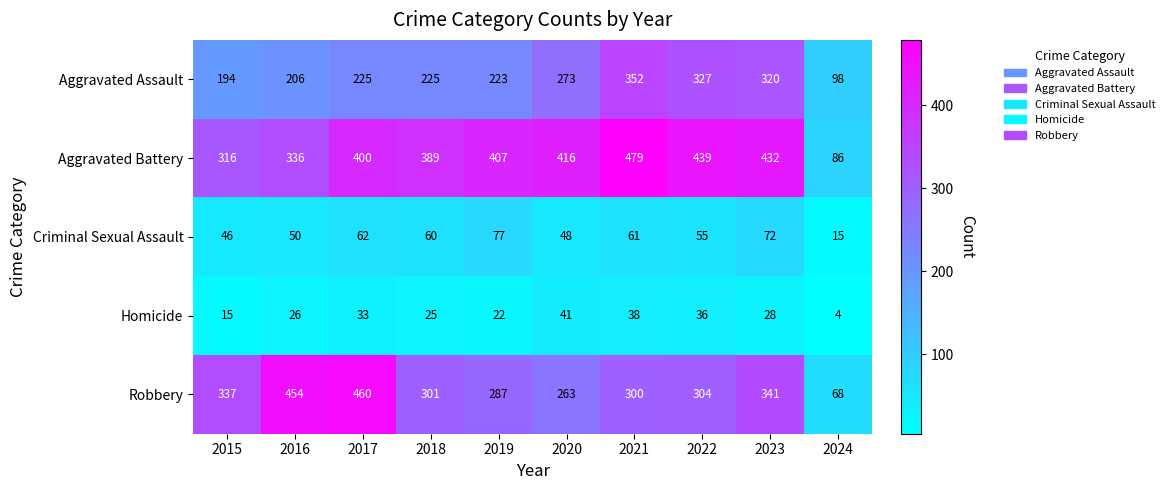

At 2016, list the series in order from largest to smallest.

Robbery, Aggravated Battery, Aggravated Assault, Criminal Sexual Assault, Homicide